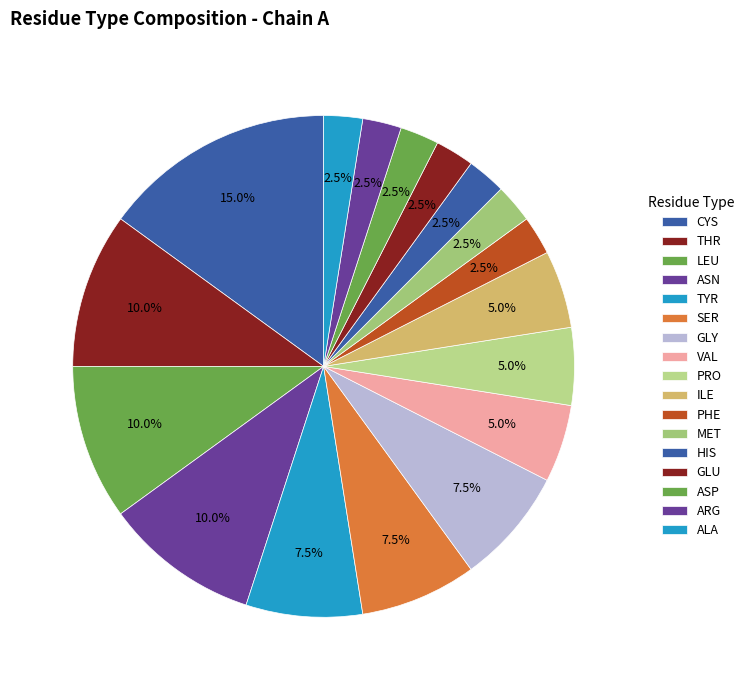

Count the number of slices in the pie.

17